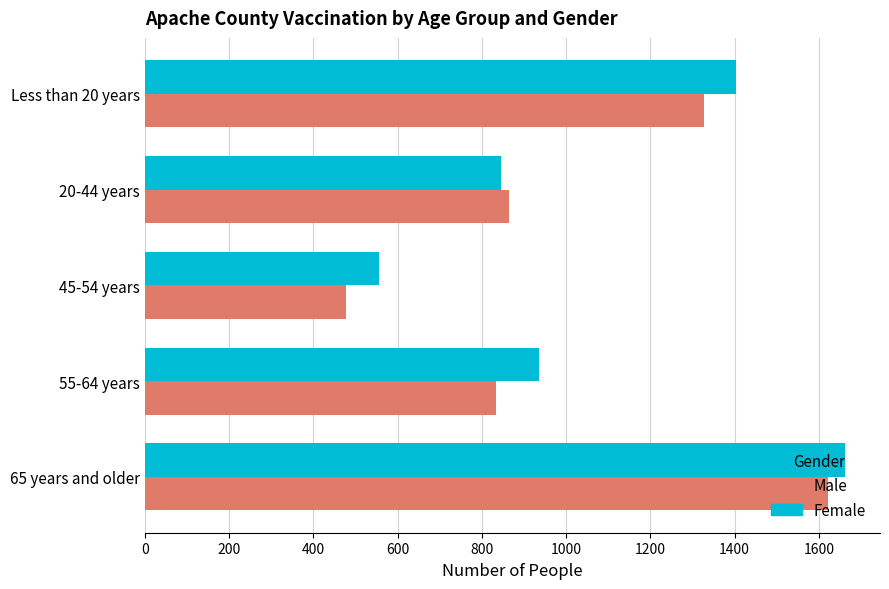

At which category is the sum across all series the highest?

65 years and older